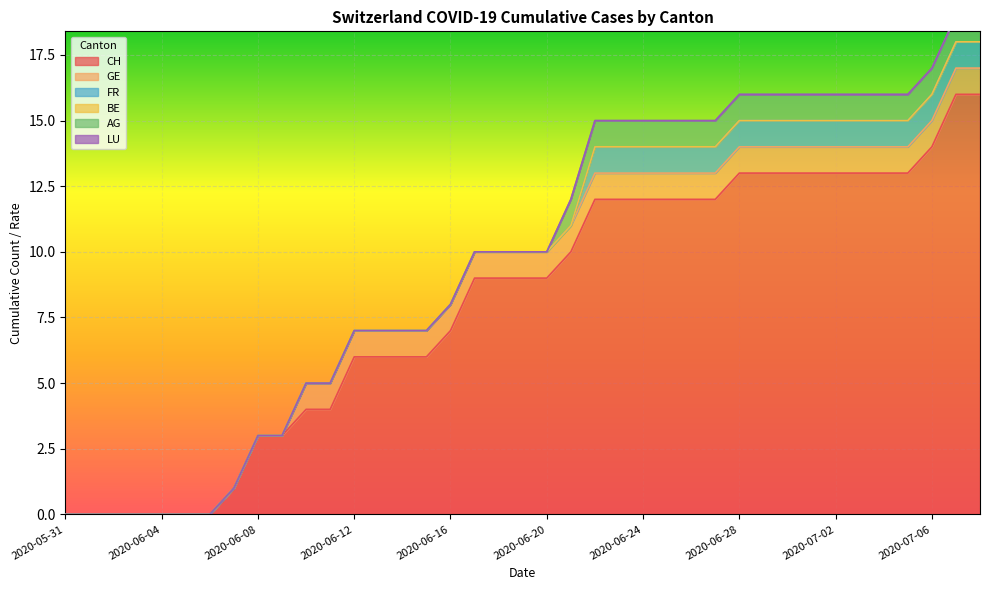

True or false: CH has more than 2 points higher than both neighbors.

False